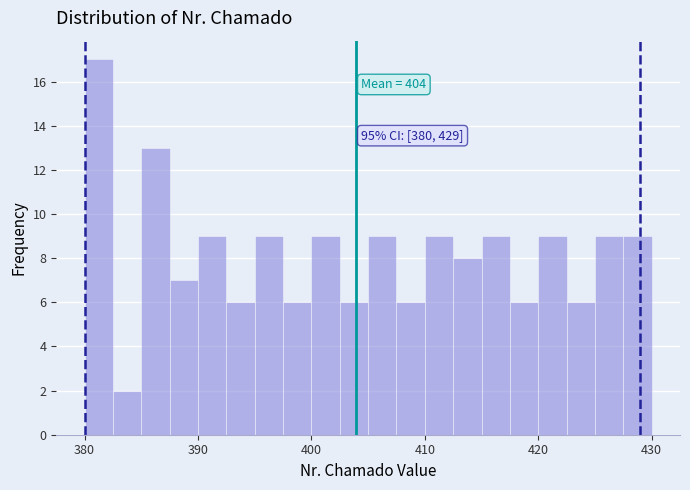

Around what value on the x-axis is the tallest bar? Give the approximate position of its centre, as read against the axis.

381